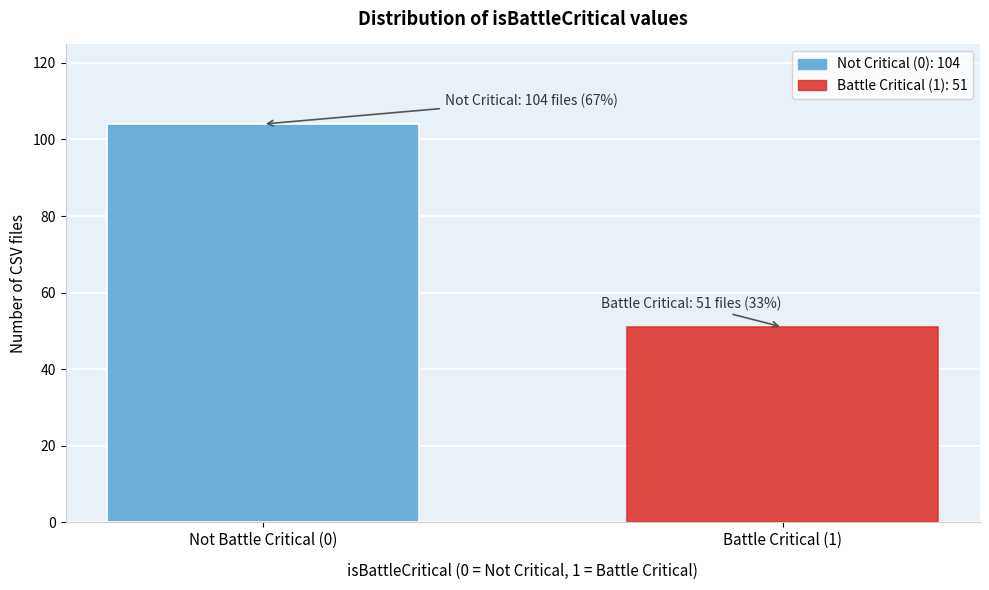

Reading right to left, extract all data points from this chart.

Battle Critical (1)=51	Not Battle Critical (0)=104